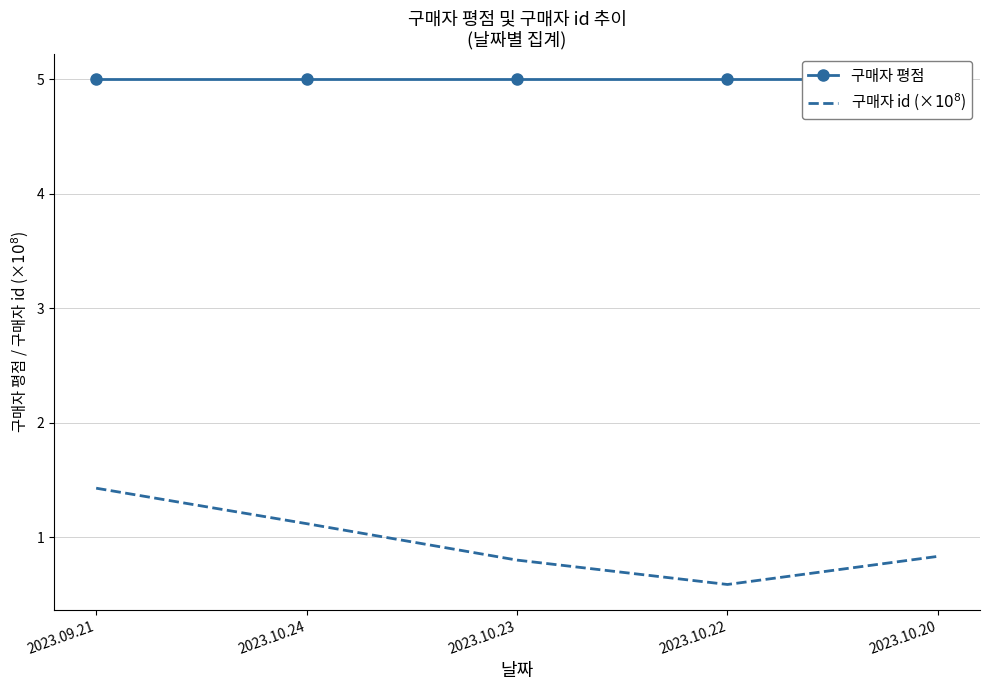

Read the 구매자 id (×$10^8$) value at 2023.10.23.

0.8